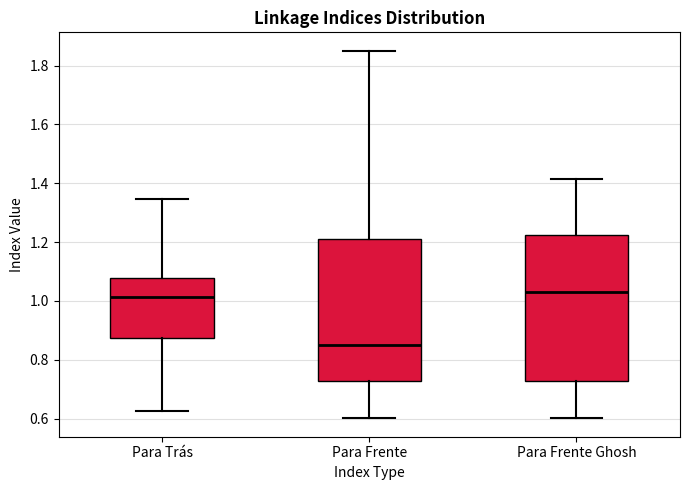

Reading left to right, transcribe this box plot: for each box, give where its median line is, the range the box spans, and where its two whiskers end, as read against the y-axis. The values are not printed on the chart, so give them approximately, as read against the axis.

Para Trás: median 1.02, box 0.88 to 1.08, whiskers 0.62 to 1.34
Para Frente: median 0.84, box 0.72 to 1.22, whiskers 0.60 to 1.86
Para Frente Ghosh: median 1.04, box 0.72 to 1.22, whiskers 0.60 to 1.42